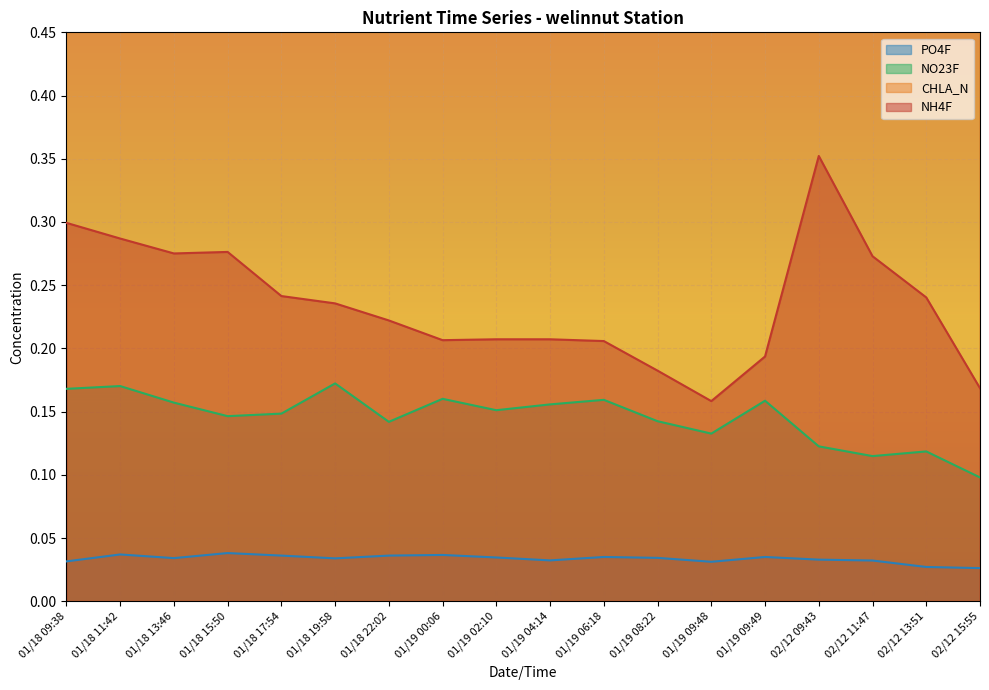

Where is NO23F nearest to the value 0?

02/12 15:55